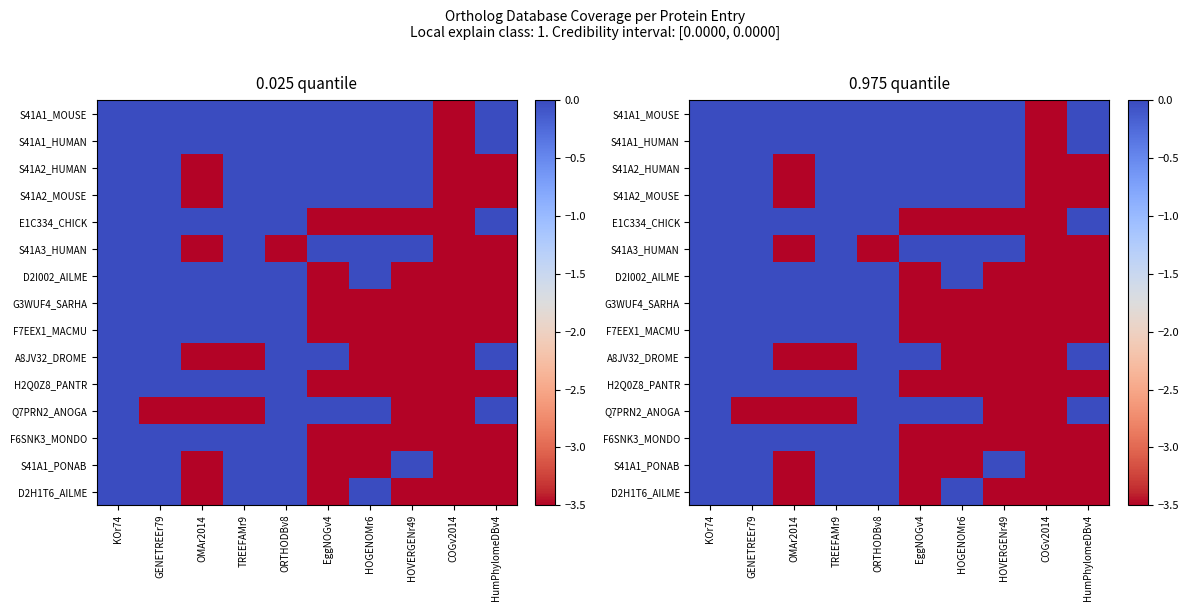

What is the total value across all series at COGv2014?

-52.5